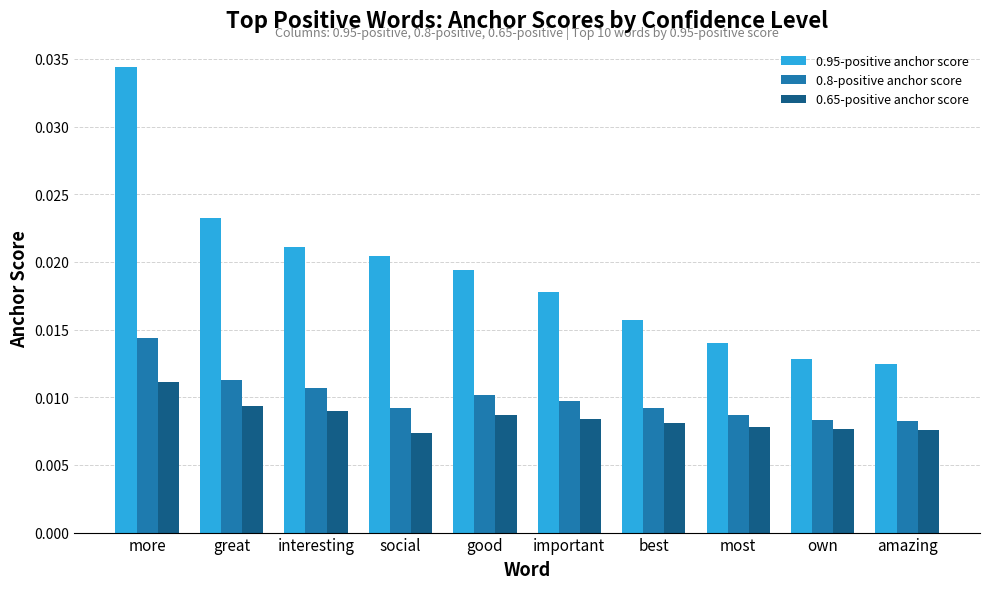

What is the sum of the 0.95-positive anchor score values at more and good?

0.1